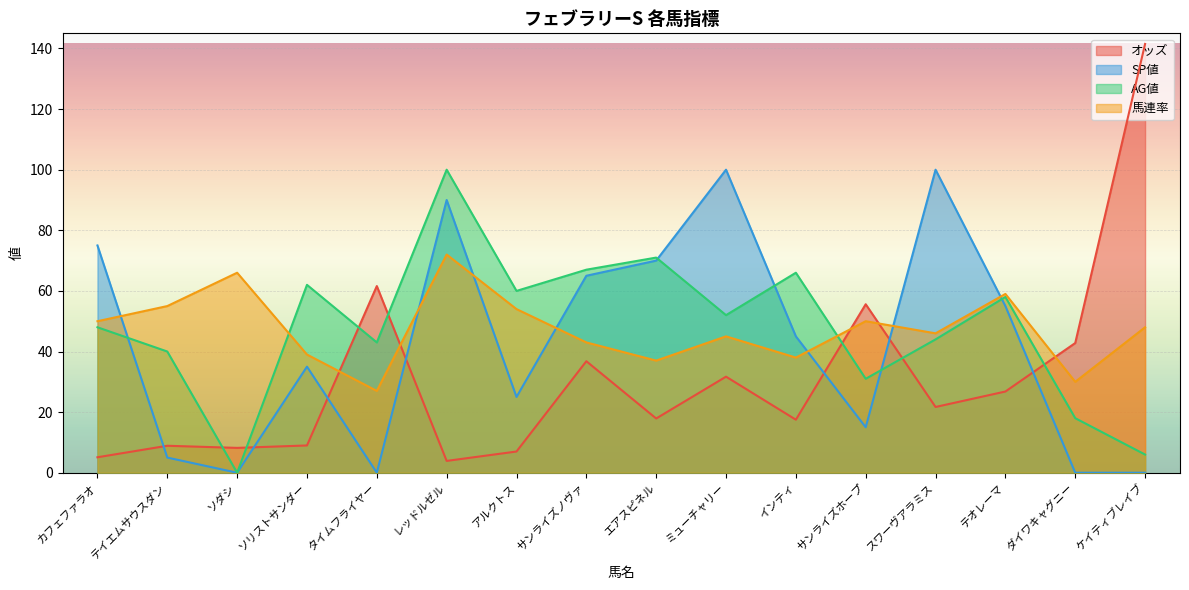

How many data points in 馬連率 are above 48?

7